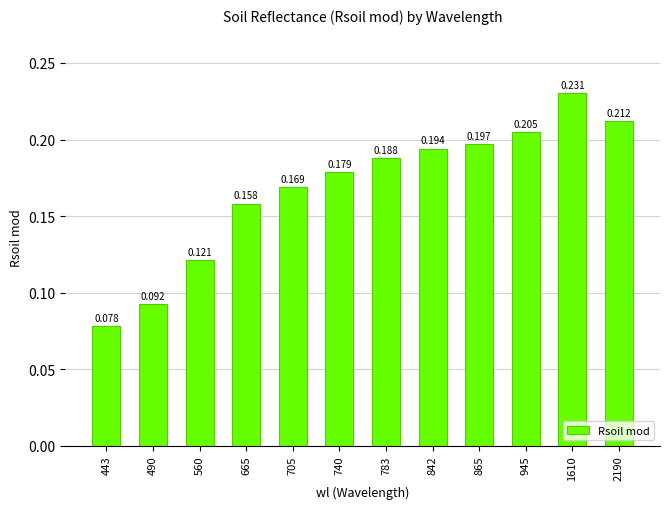

List the labels in order of value, smallest first.

443, 490, 560, 665, 705, 740, 783, 842, 865, 945, 2190, 1610